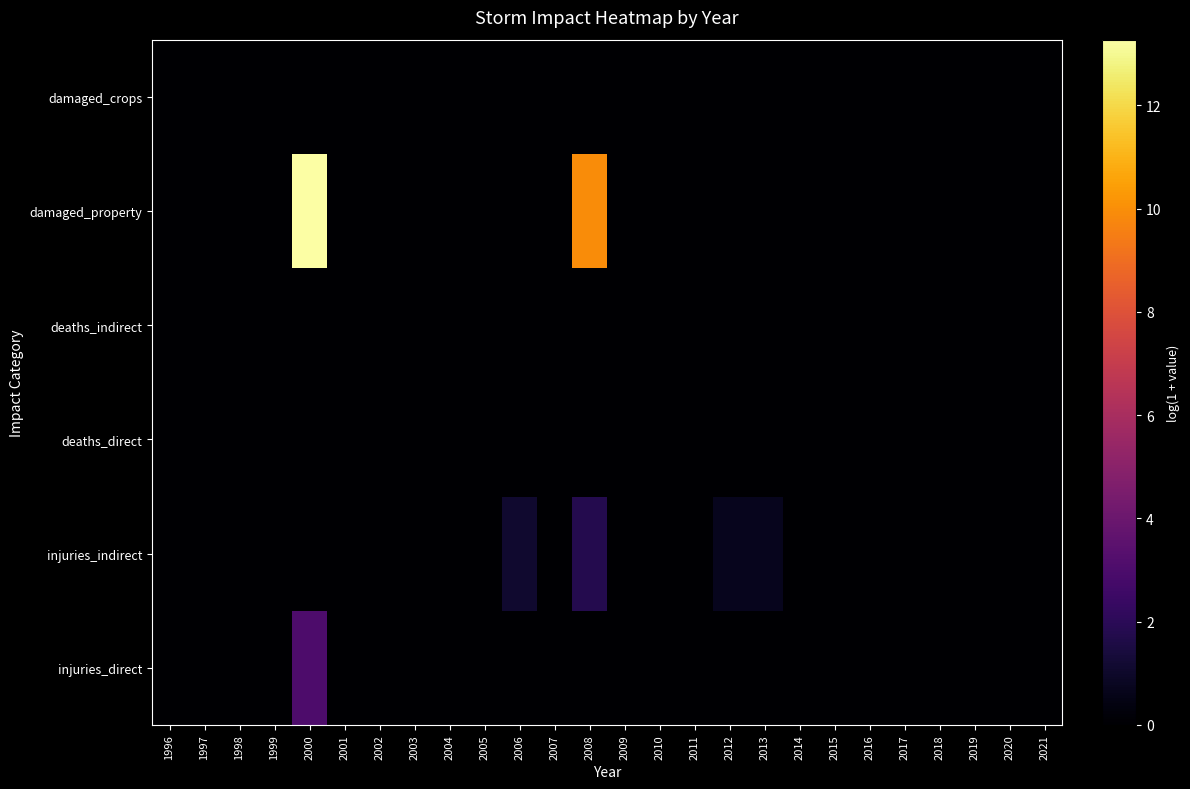

List the series in order of their peak value, lowest first.

deaths_direct, deaths_indirect, damaged_crops, injuries_indirect, injuries_direct, damaged_property